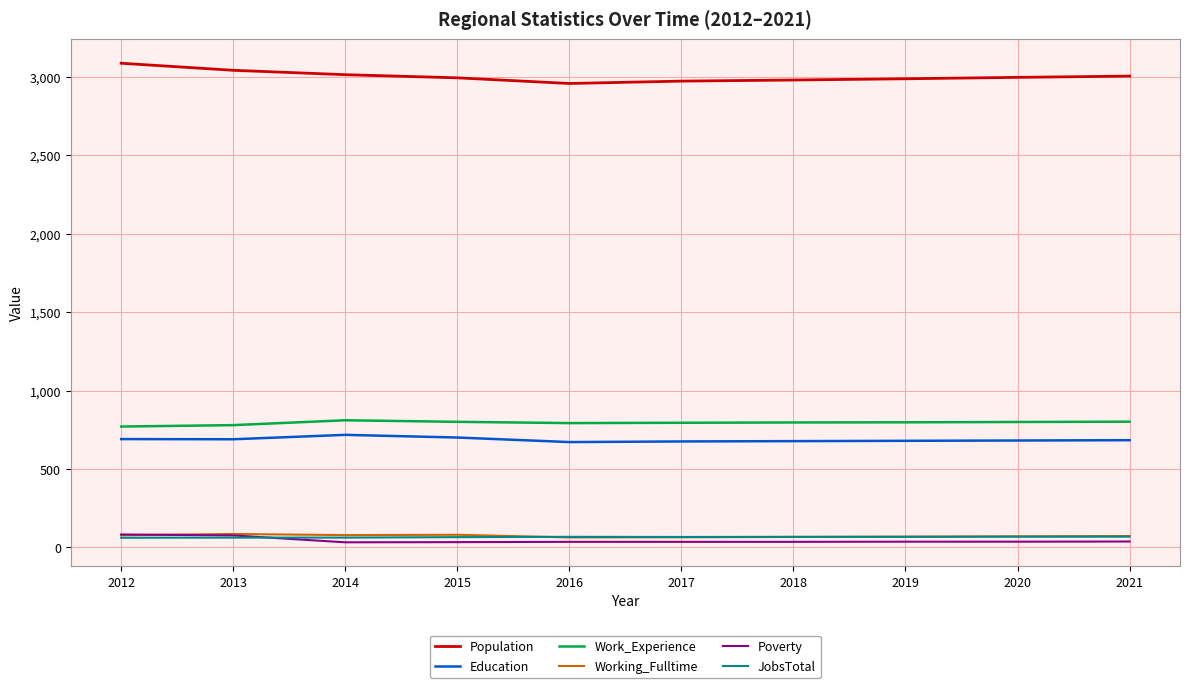

At how many categories does at least one series exceed 393?

10